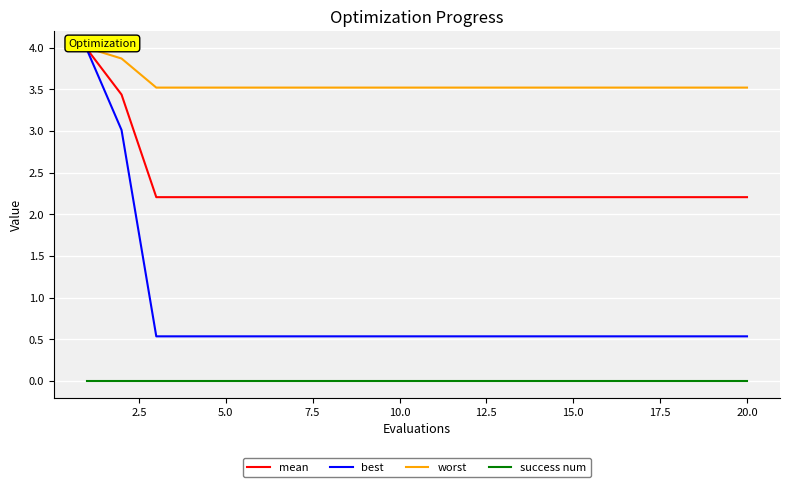

Which series has the largest total across all categories?

worst